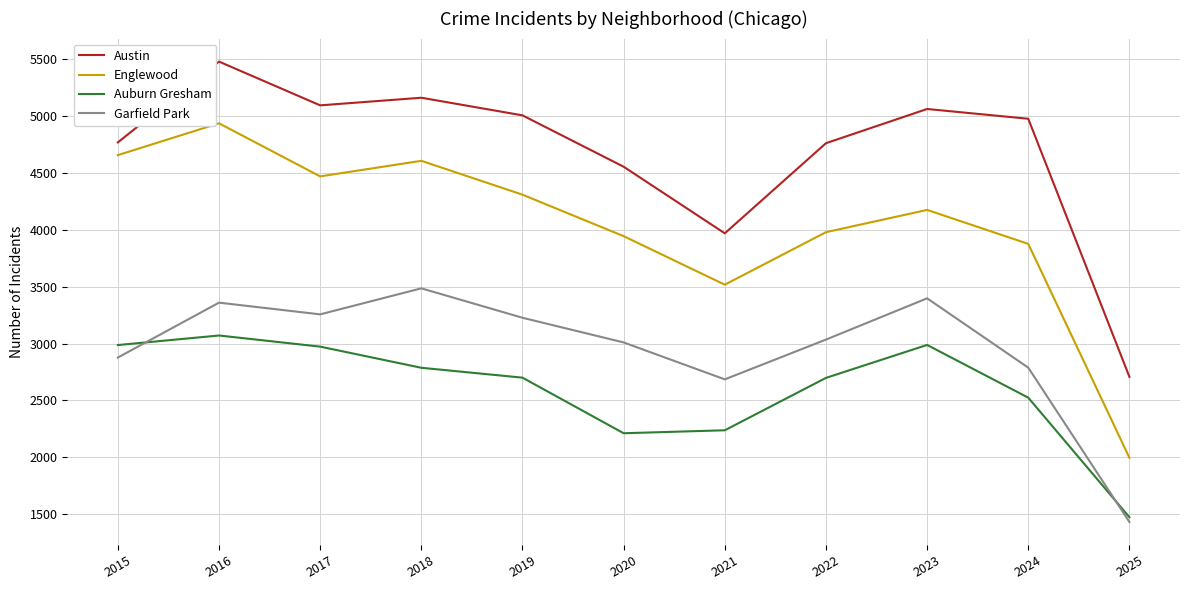

What is the spread (max minus min) of values at 2019?

2308